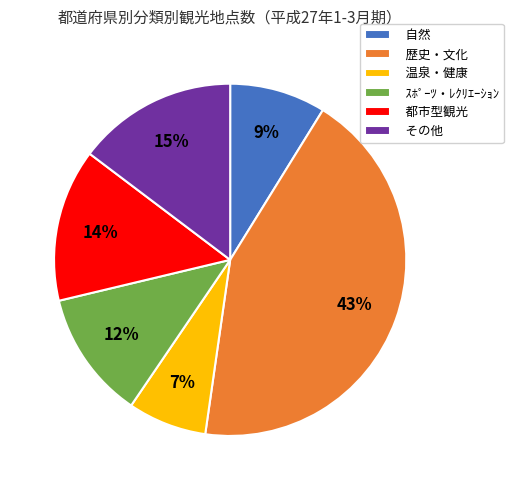

What percentage is the 温泉・健康 slice, to the nearest percent?

7%